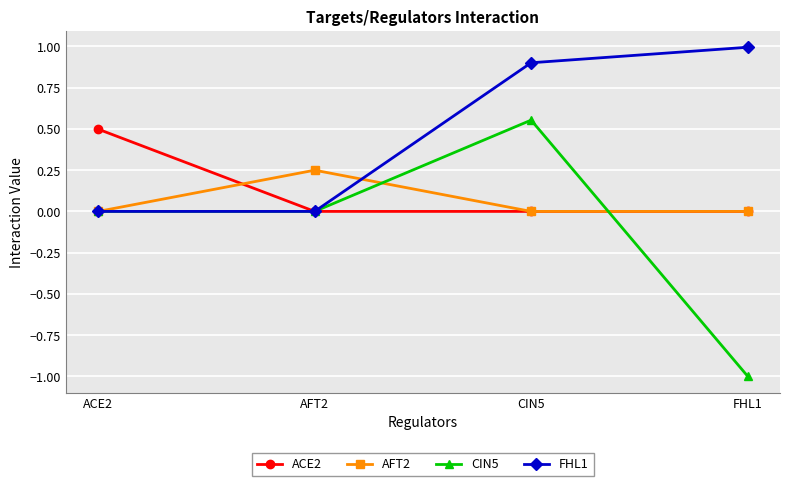

Which series has the largest total across all categories?

FHL1